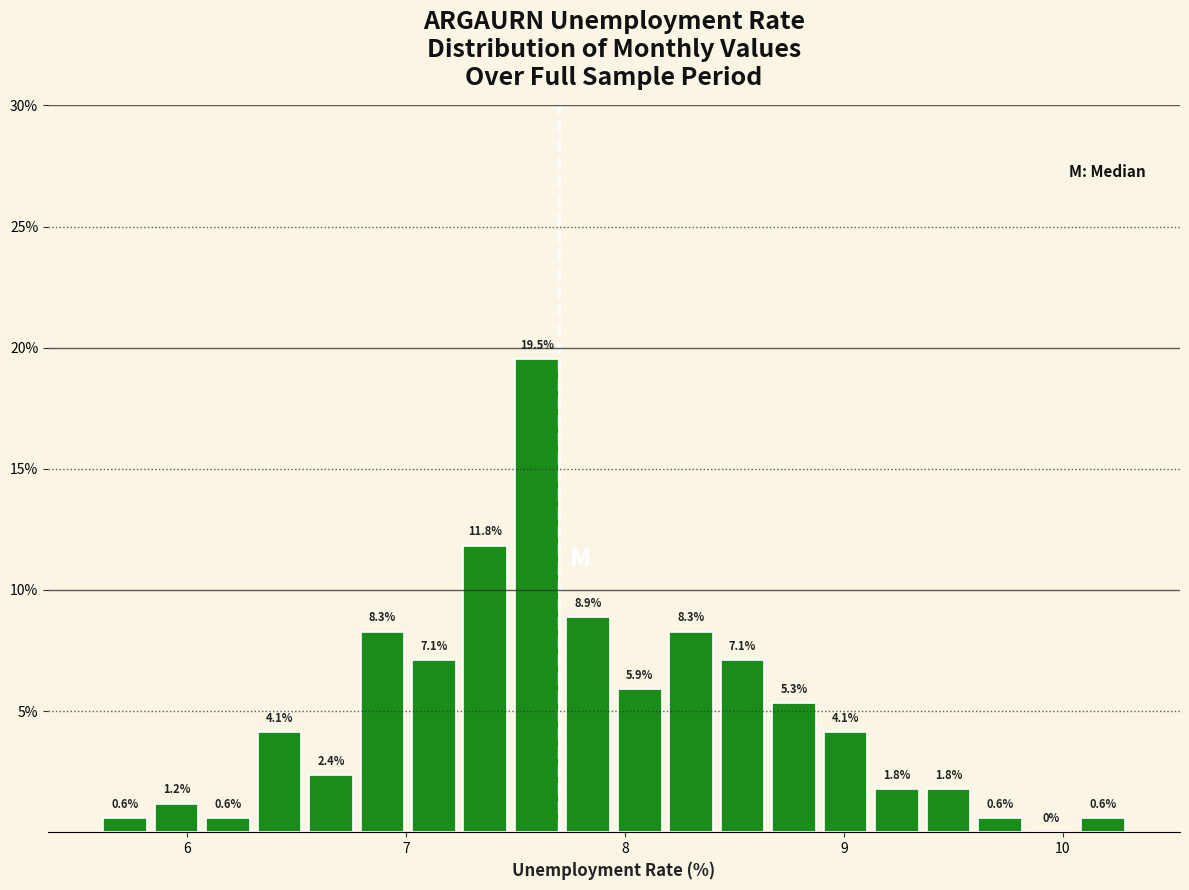

Around what value on the x-axis is the tallest bar? Give the approximate position of its centre, as read against the axis.

7.6